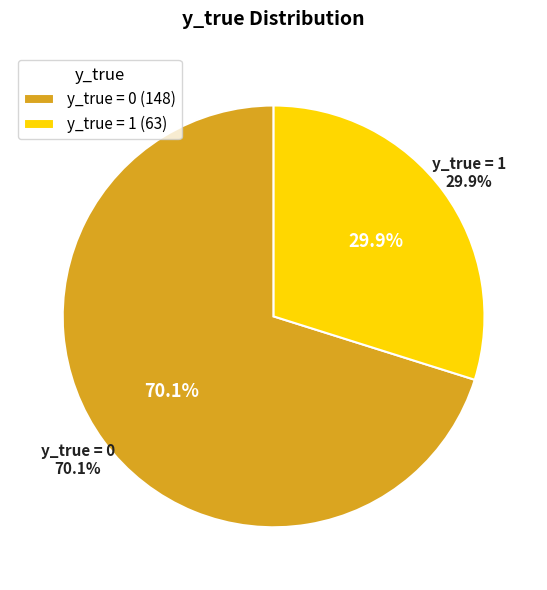

Count the number of slices in the pie.

2